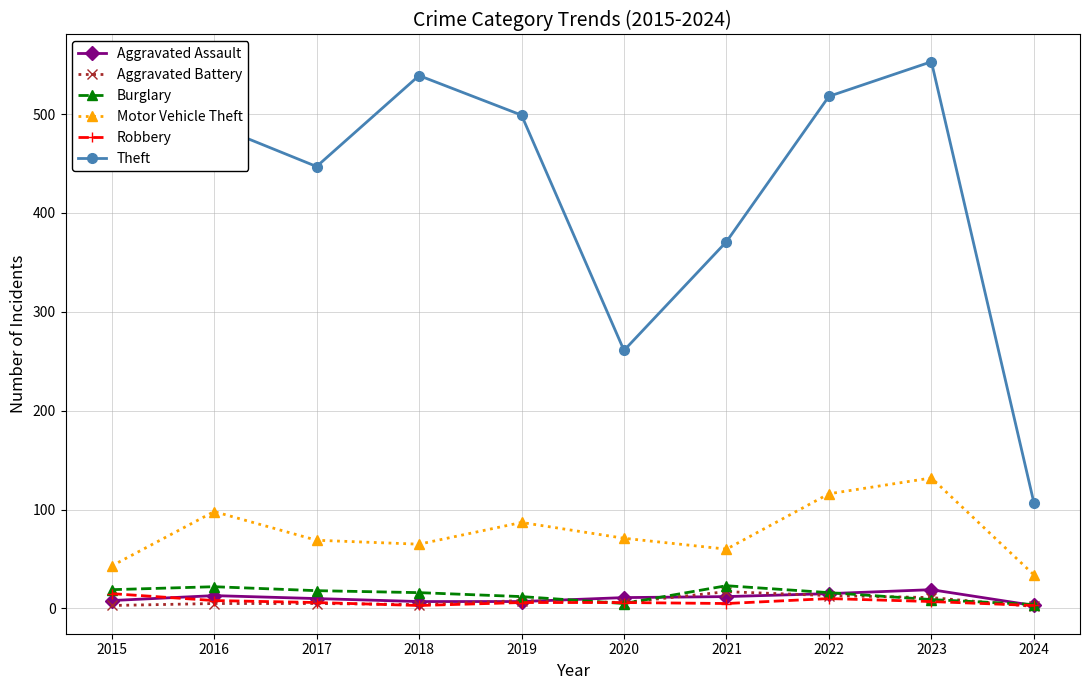

What is the maximum value for Motor Vehicle Theft?

132